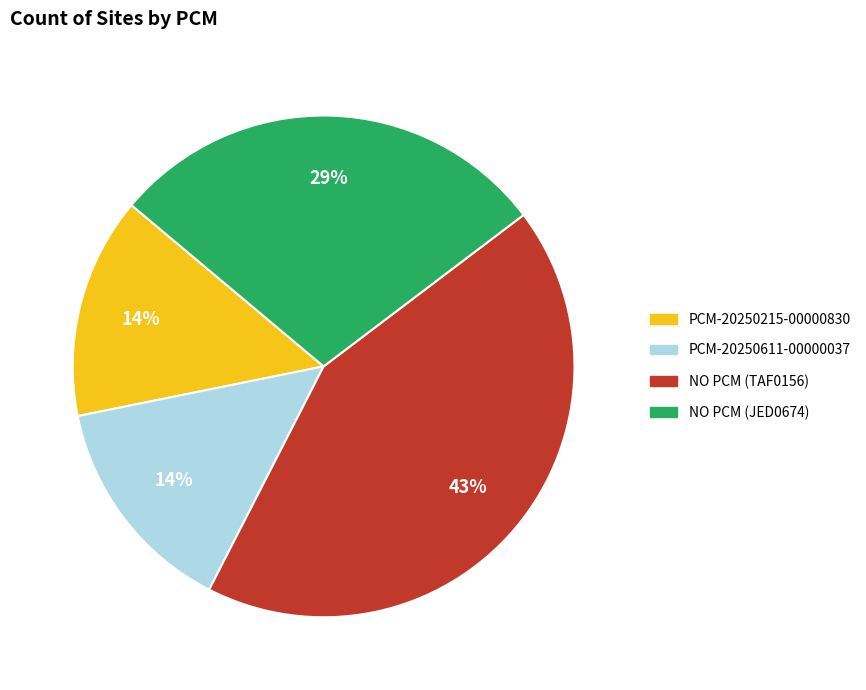

What is the largest slice in the pie chart?

NO PCM (TAF0156)